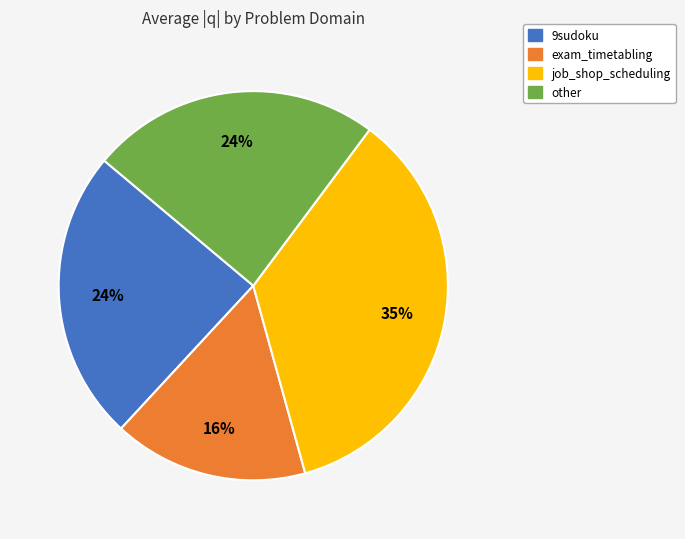

Approximately how many times larger is the value at 9sudoku compared to exam_timetabling?

1.5